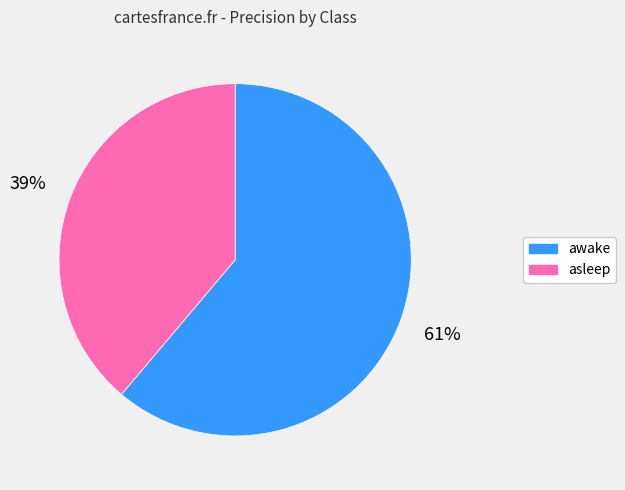

What percentage is the awake slice, to the nearest percent?

61%